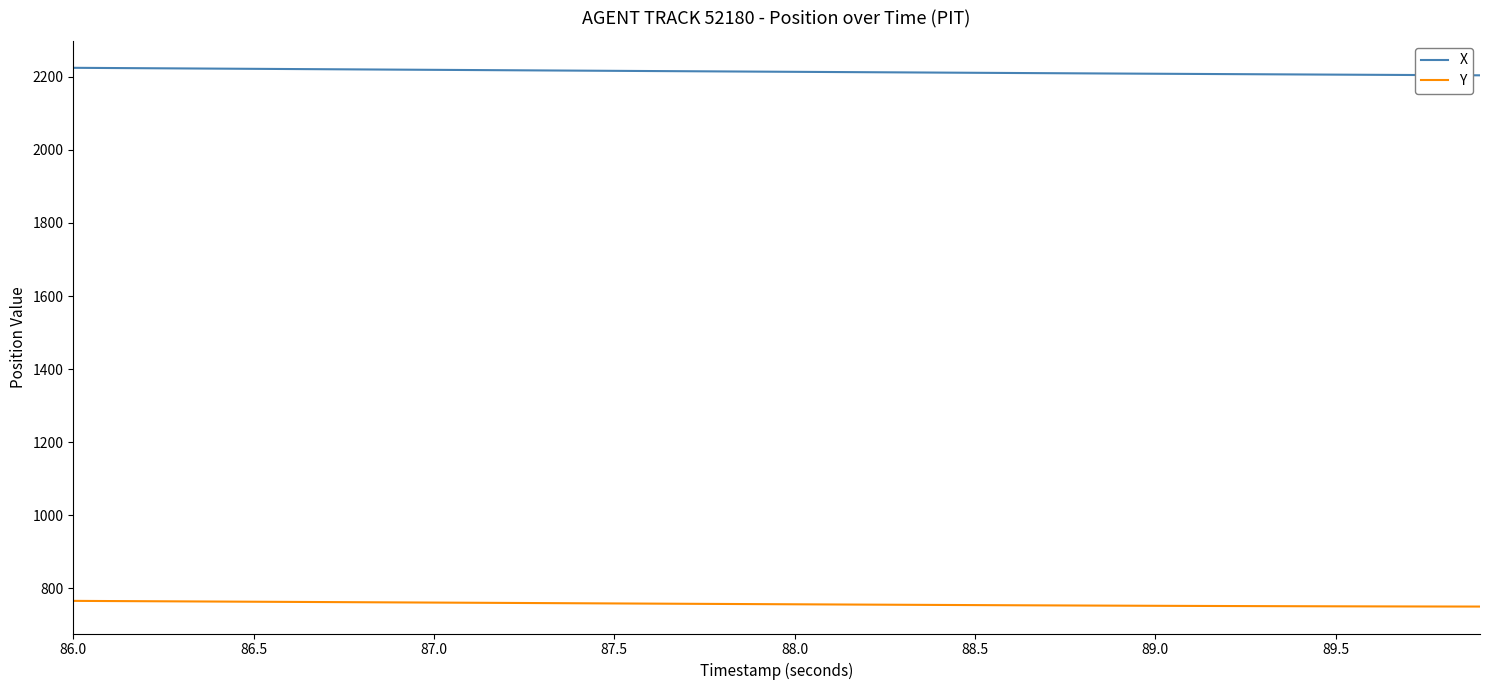

Which series has the largest total across all categories?

X